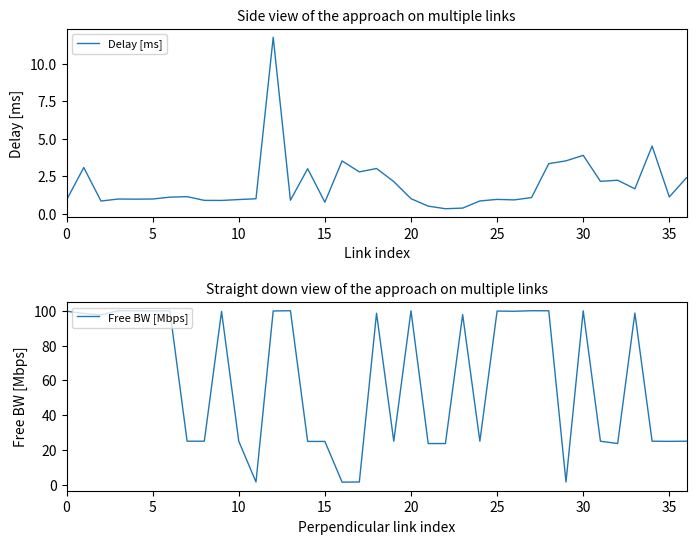

List the series in order of their peak value, highest first.

Free BW [Mbps], Delay [ms]